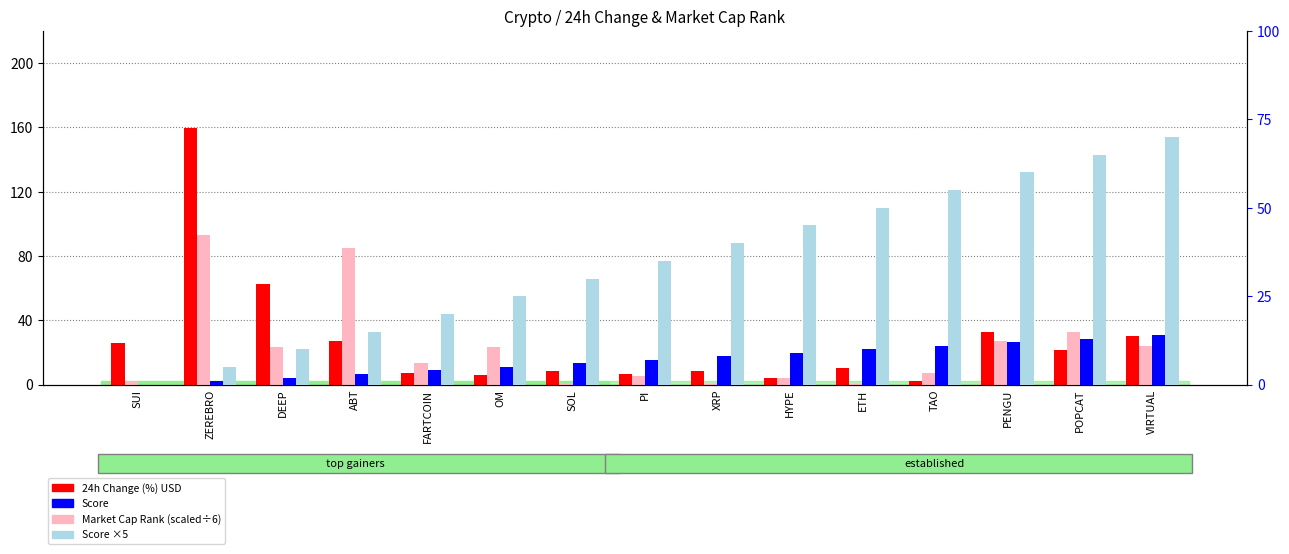

Is the value of Score at TAO greater than the value of 24h Change (%) USD at DEEP?

No